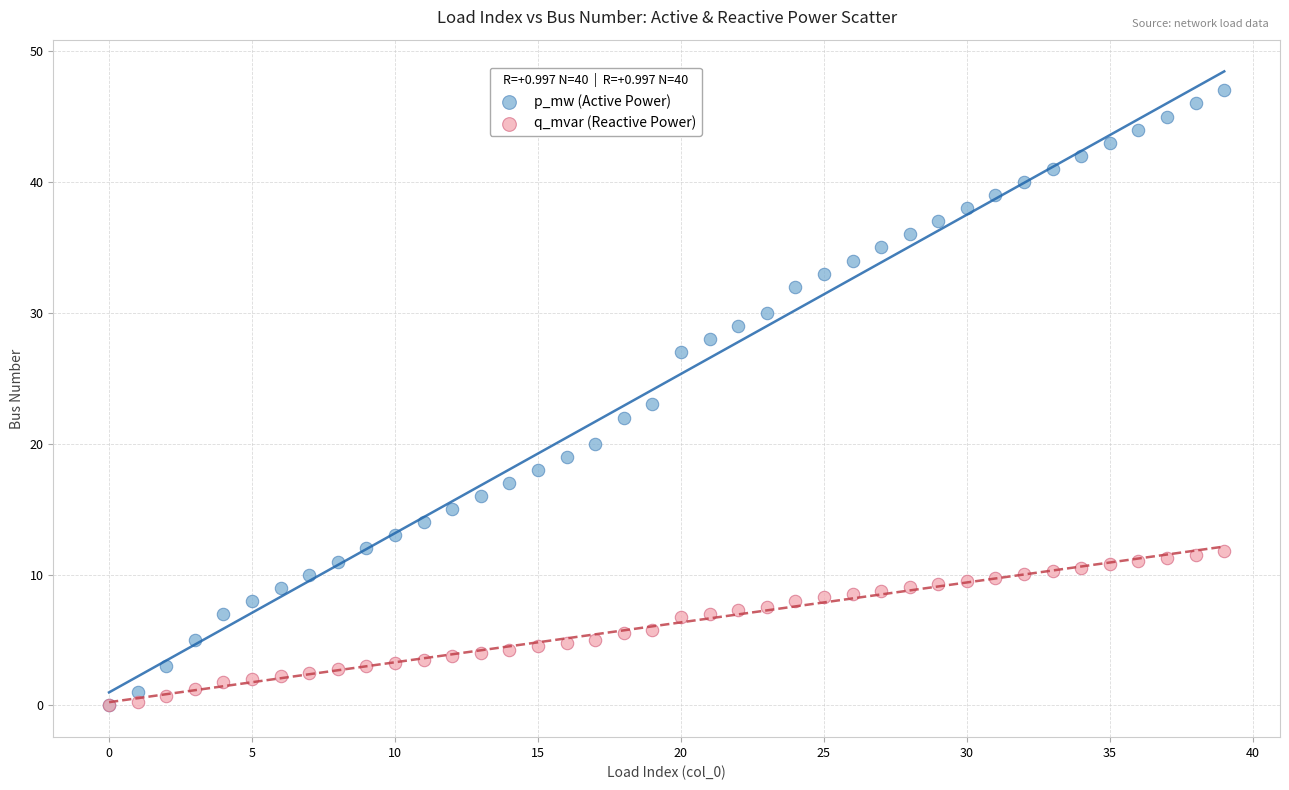

Which series reaches the maximum Y coordinate?

p_mw (Active Power)